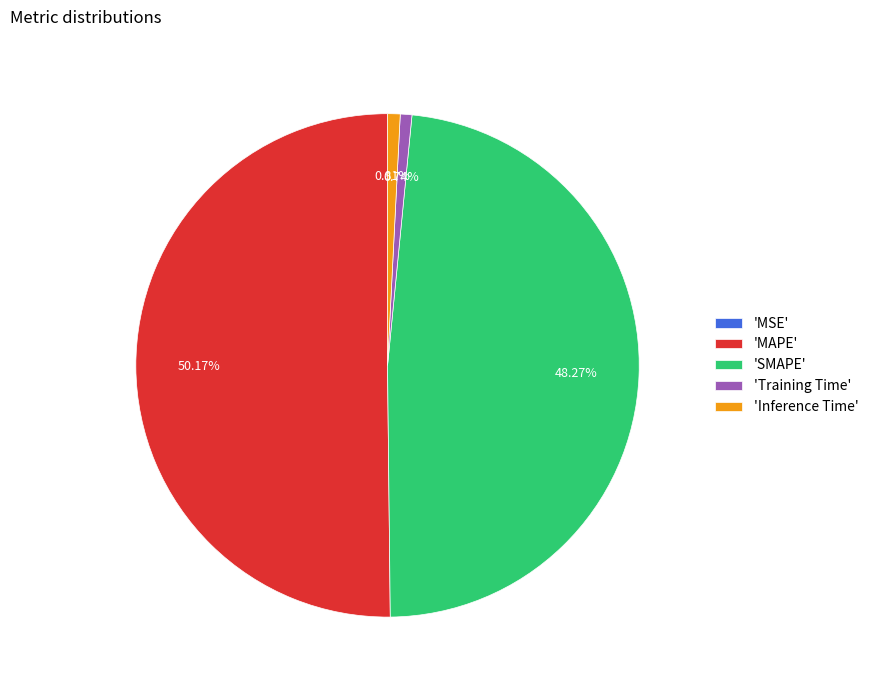

Which category accounts for the majority?

'MAPE'